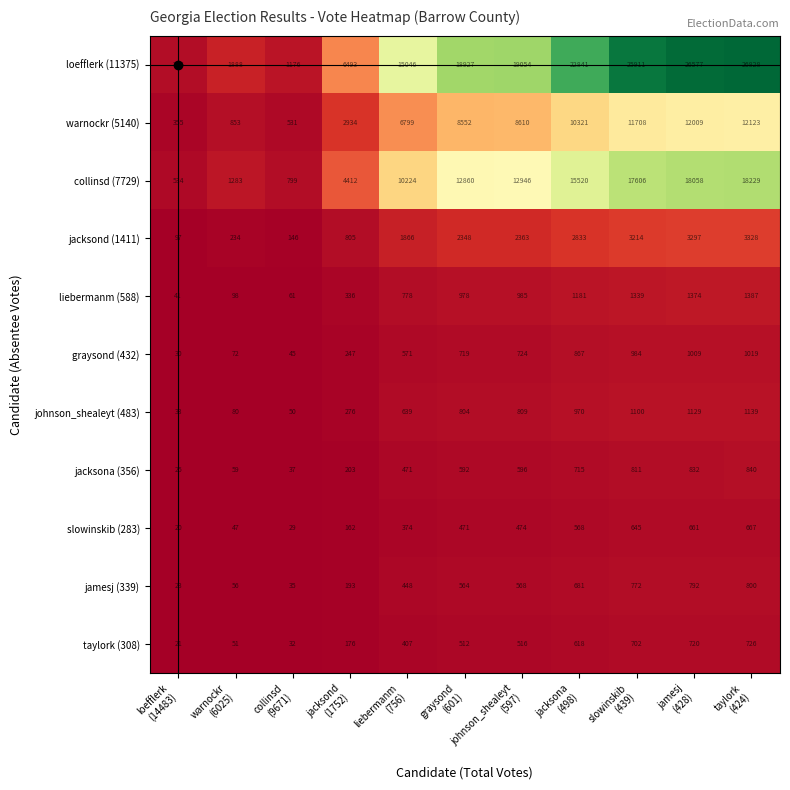

Which series has the largest range (max minus min)?

loefflerk (11375)